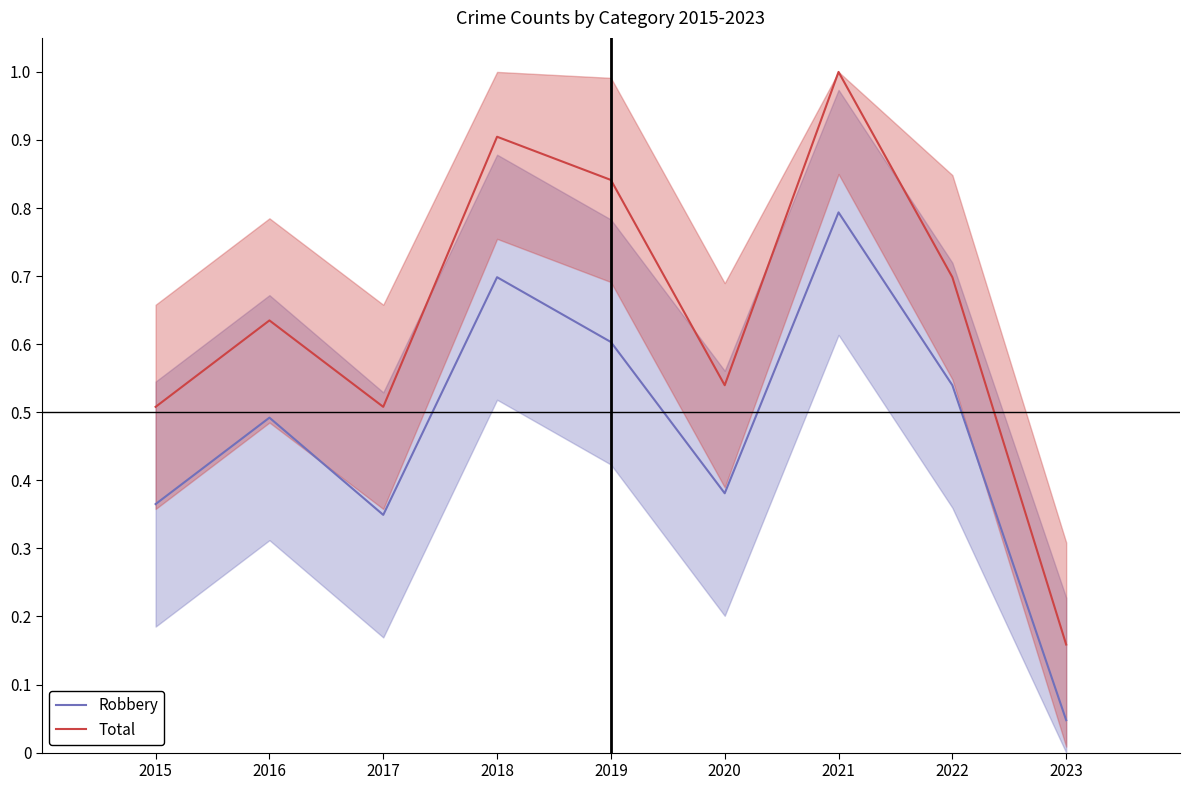

What is the difference between the maximum and minimum values in the Total series?

0.8